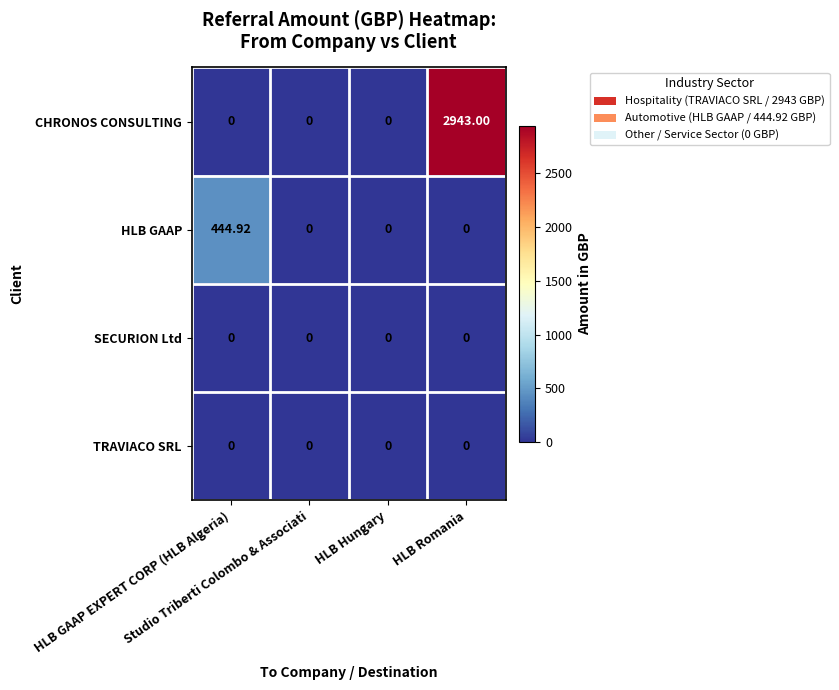

Which series has the largest total across all categories?

CHRONOS CONSULTING